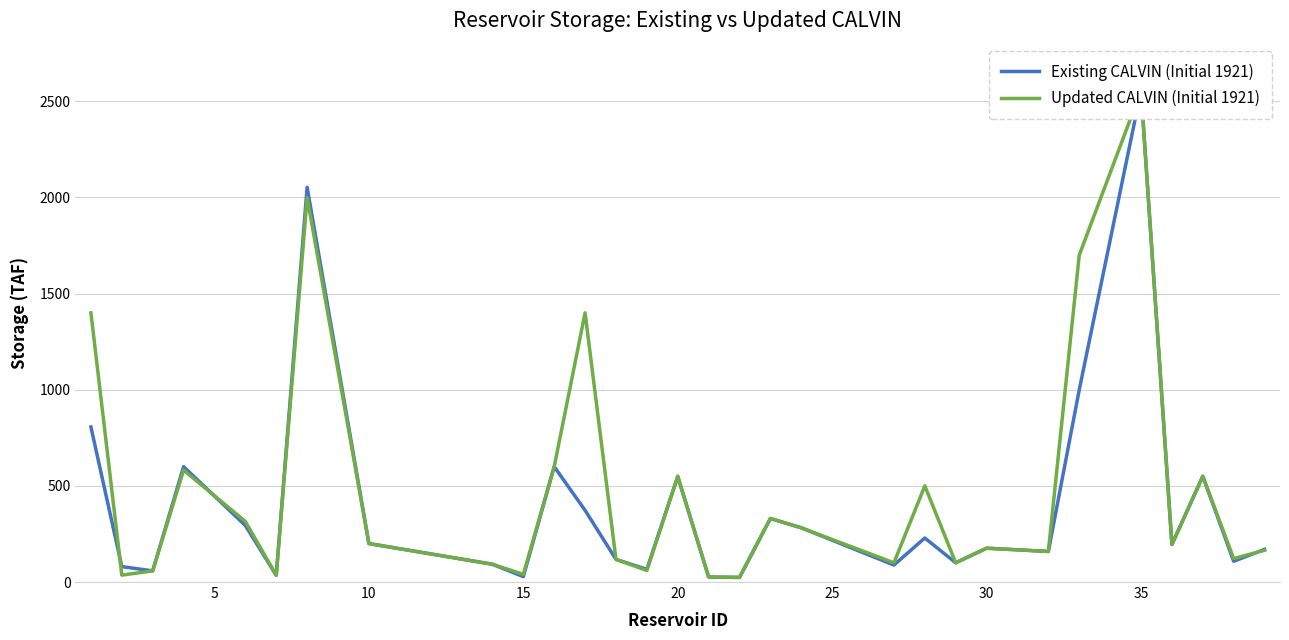

What is the value of the Updated CALVIN (Initial 1921) point at the 25th from the left?

1700.0